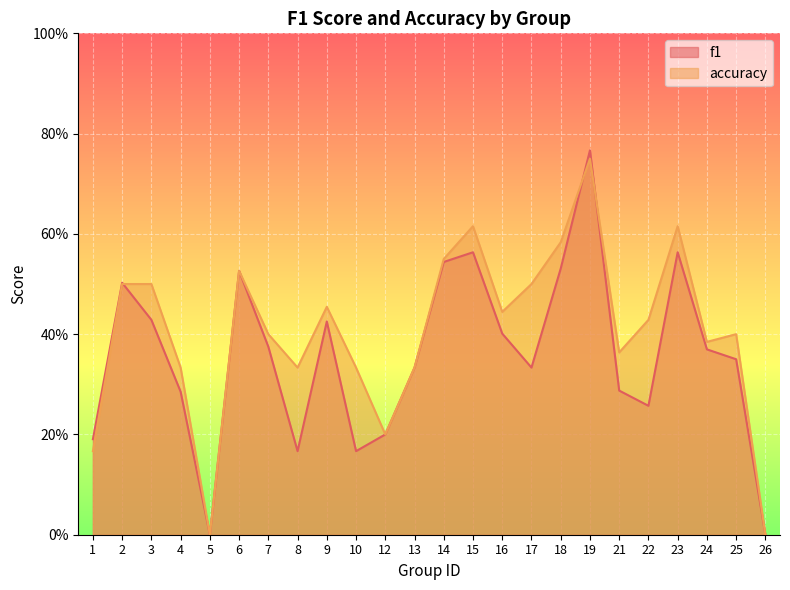

How many data points in f1 are above 0?

22